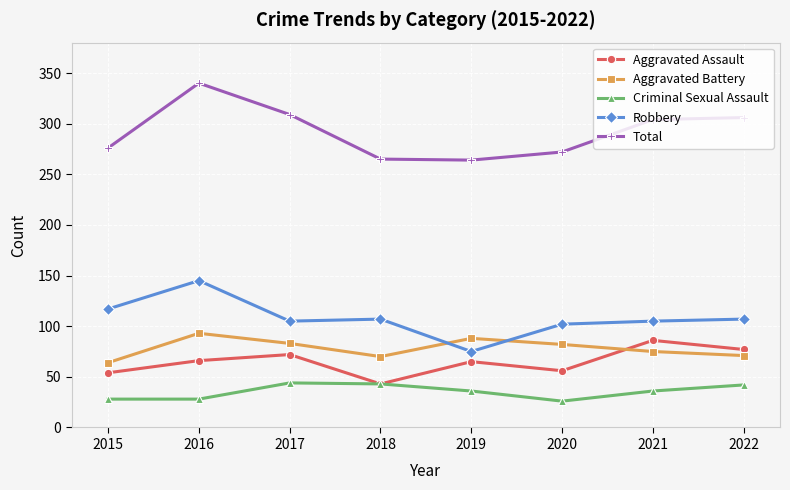

What is the sum of the Total values at 2016 and 2019?

604